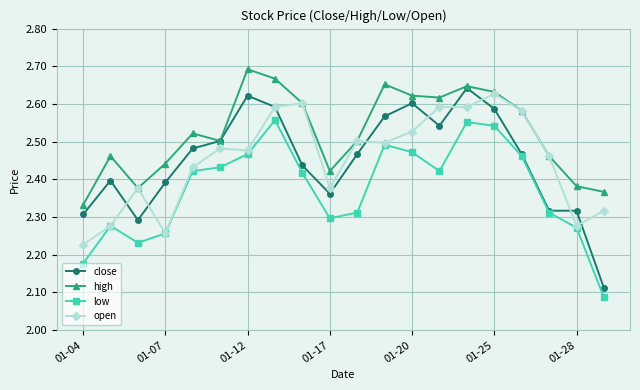

True or false: high and low intersect in this chart.

False